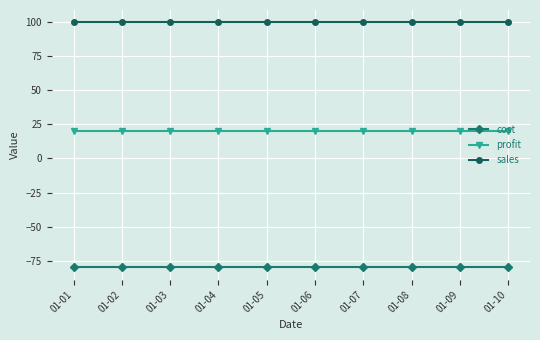

List the series in order of their overall mean, highest first.

sales, profit, cost